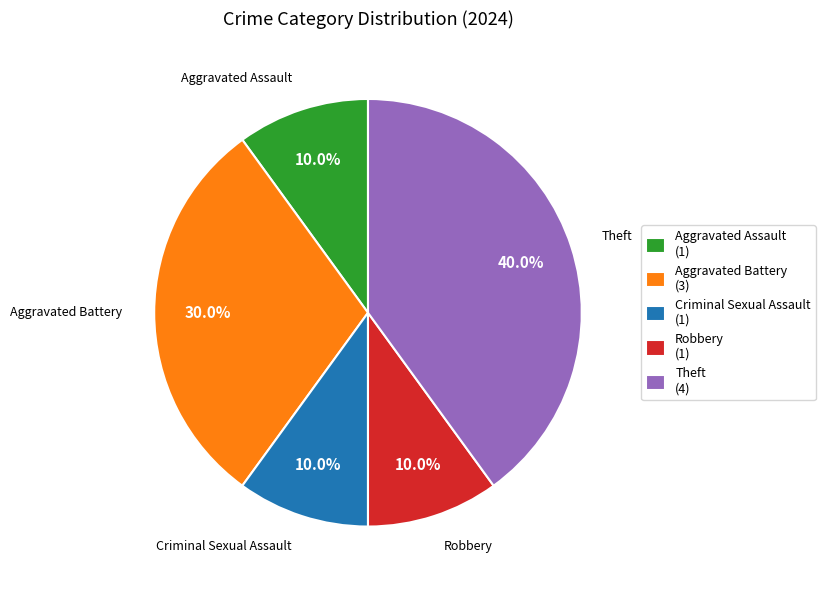

What is the total percentage of Aggravated Battery and Aggravated Assault?

40.0%